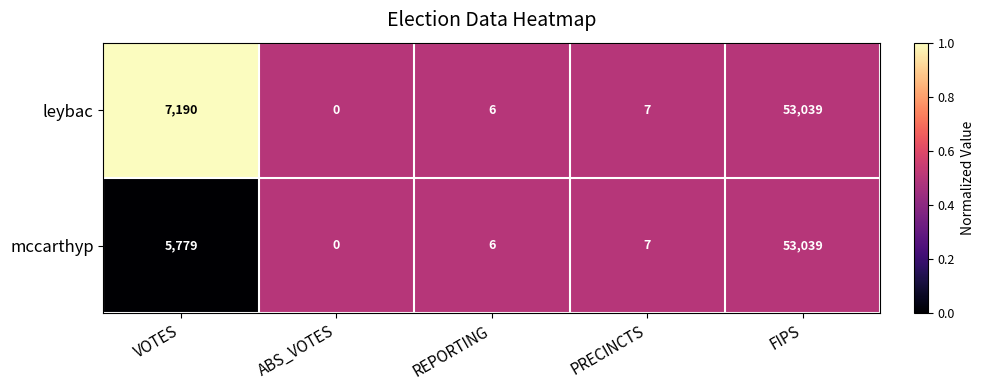

List the series in order of their overall mean, highest first.

leybac, mccarthyp